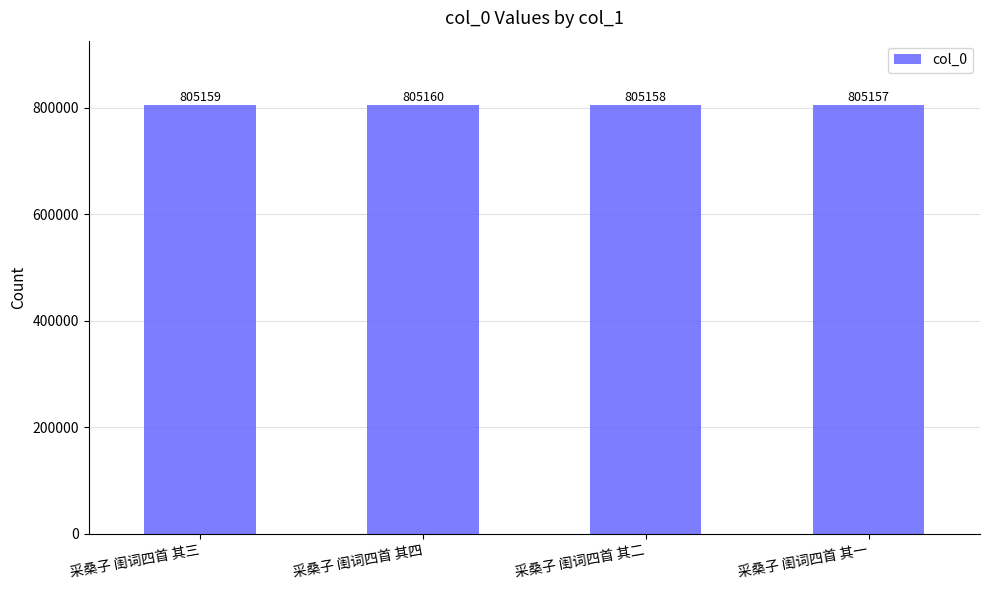

Is it true that the value at 采桑子 闺词四首 其一 is 805157?

True